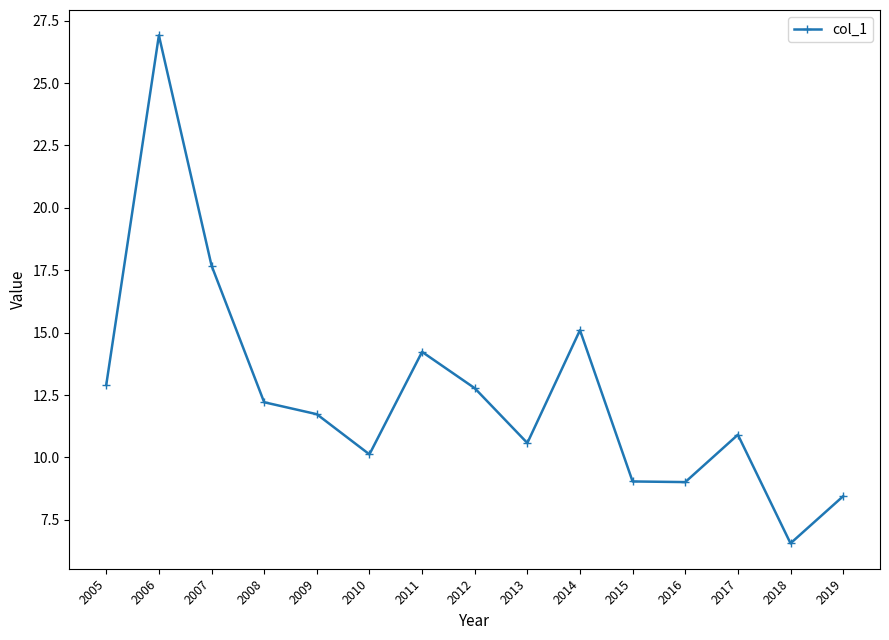

How many distinct data groups are displayed?

1